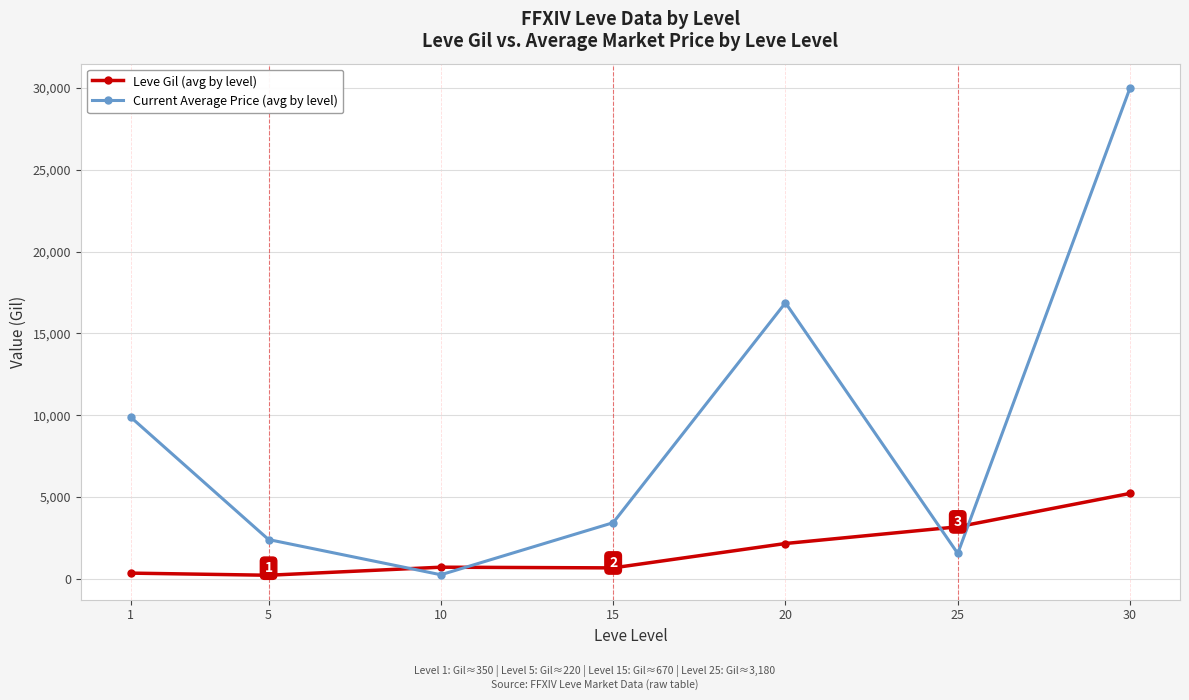

Which series has the widest spread of values?

Current Average Price (avg by level)